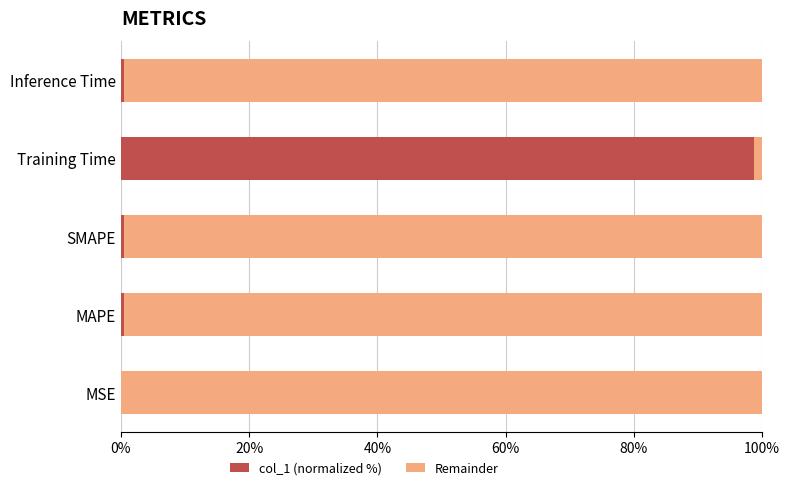

Which category has the highest value in the col_1 (normalized %) series?

Training Time